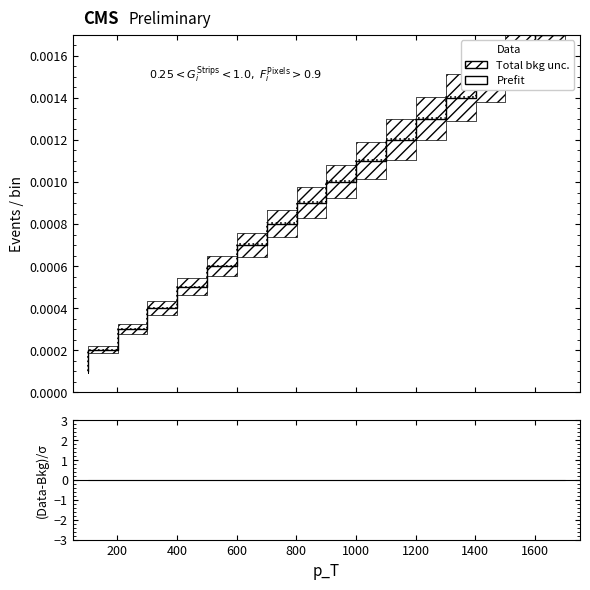

Does the chart have visible grid lines?

No